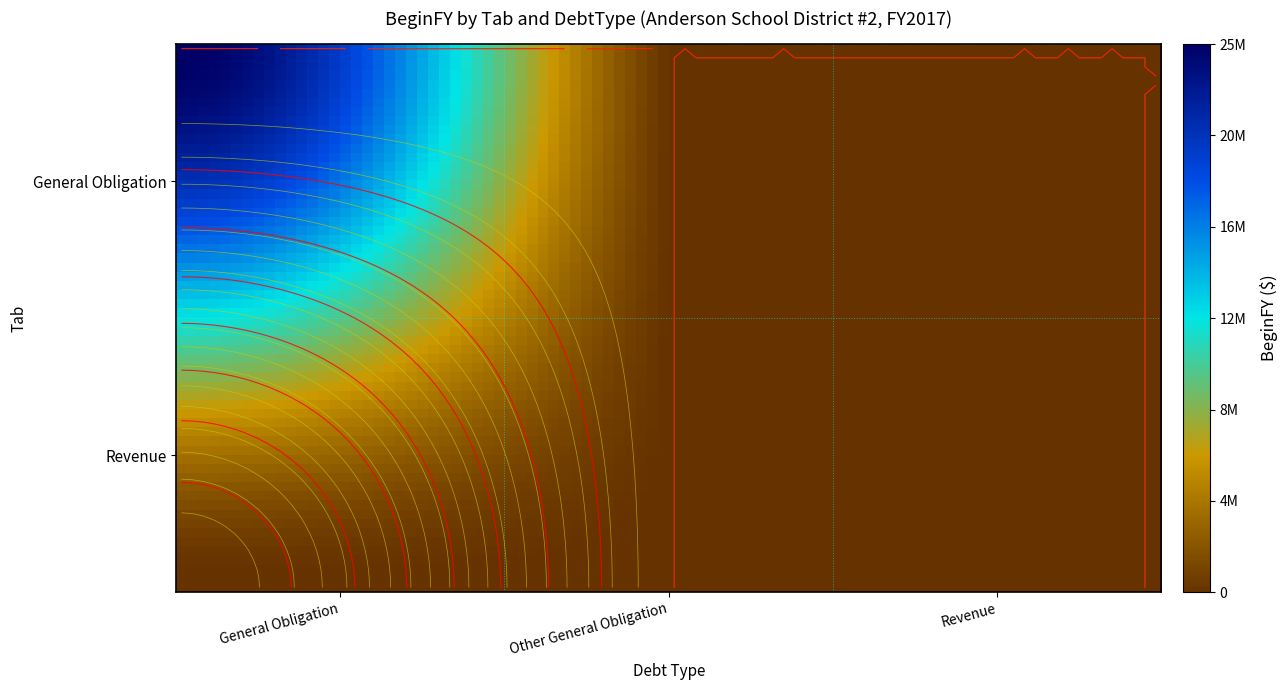

Which category has the highest value in the General Obligation series?

General Obligation